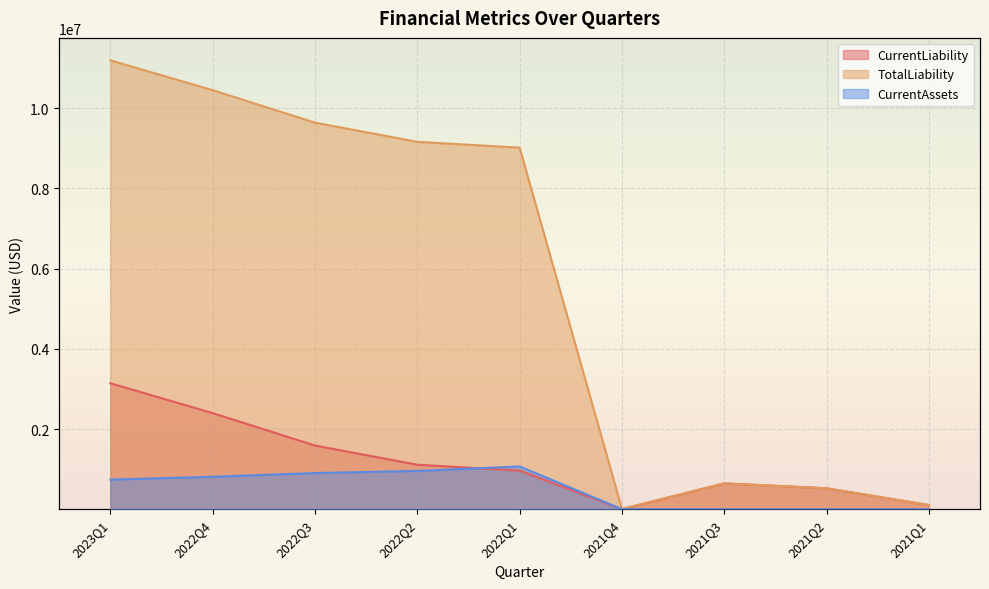

List the labels in order of CurrentLiability value, largest first.

2023Q1, 2022Q4, 2022Q3, 2022Q2, 2022Q1, 2021Q3, 2021Q2, 2021Q1, 2021Q4